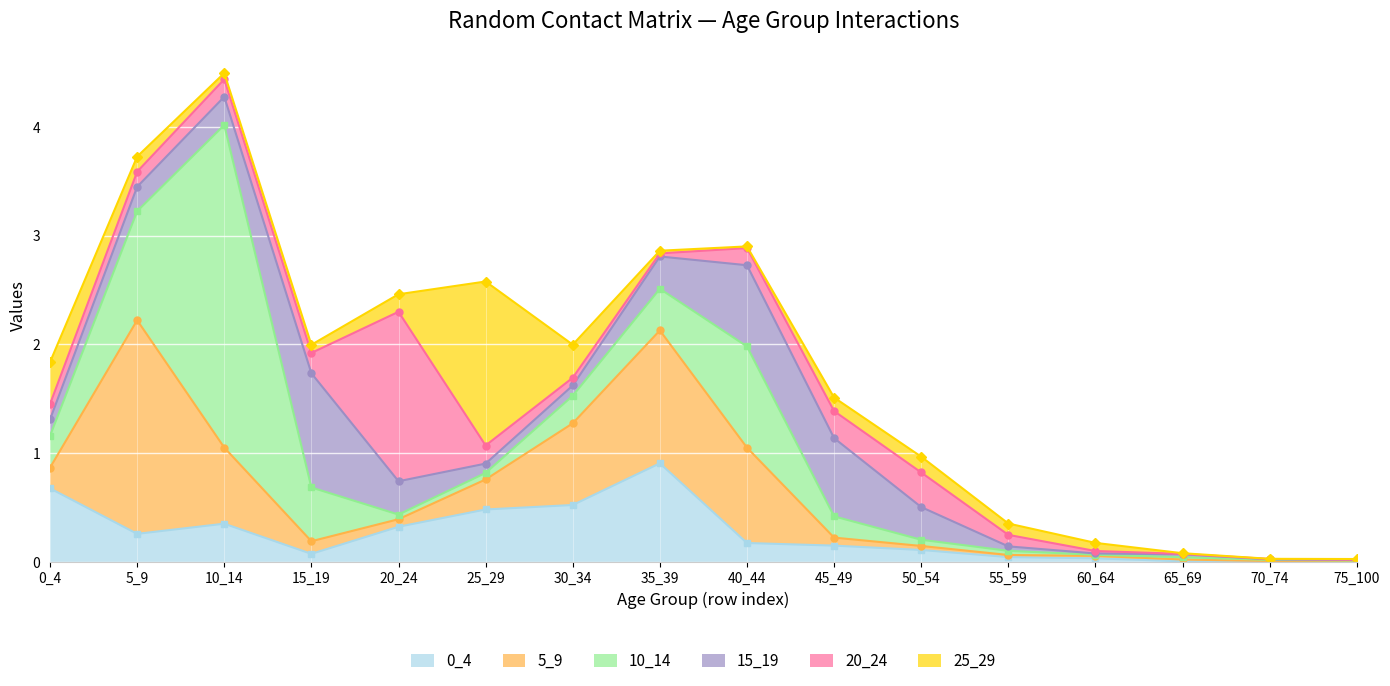

After their last crossing, which series has the higher values: 0_4 or 10_14?

0_4